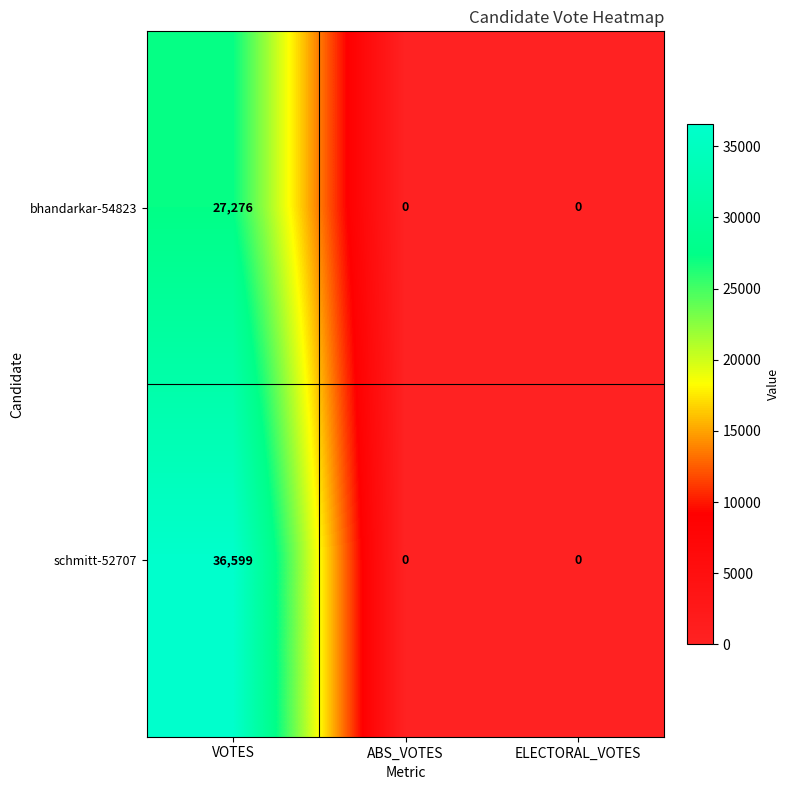

True or false: bhandarkar-54823 has a value of 0 at ELECTORAL_VOTES.

True